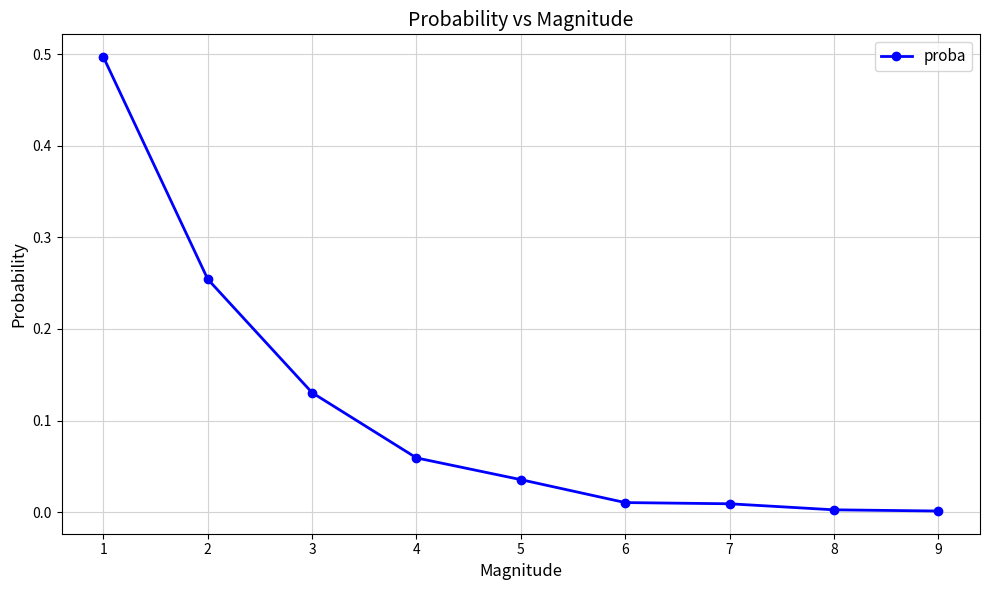

Does the chart display data point markers on the line(s)?

Yes